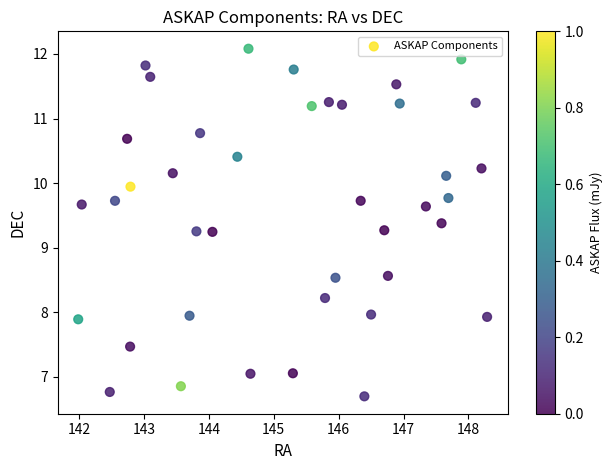

What is the range of X values (max minus min)?

6.3